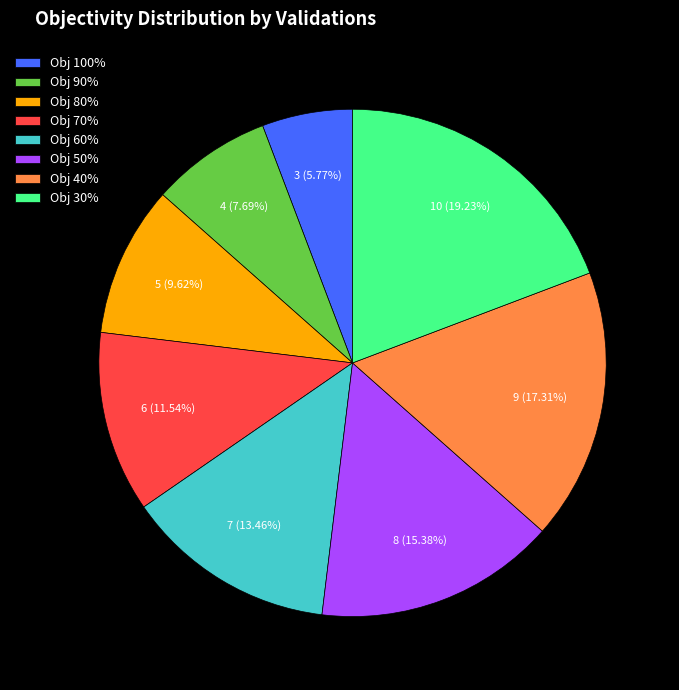

How many segments does this pie chart have?

8